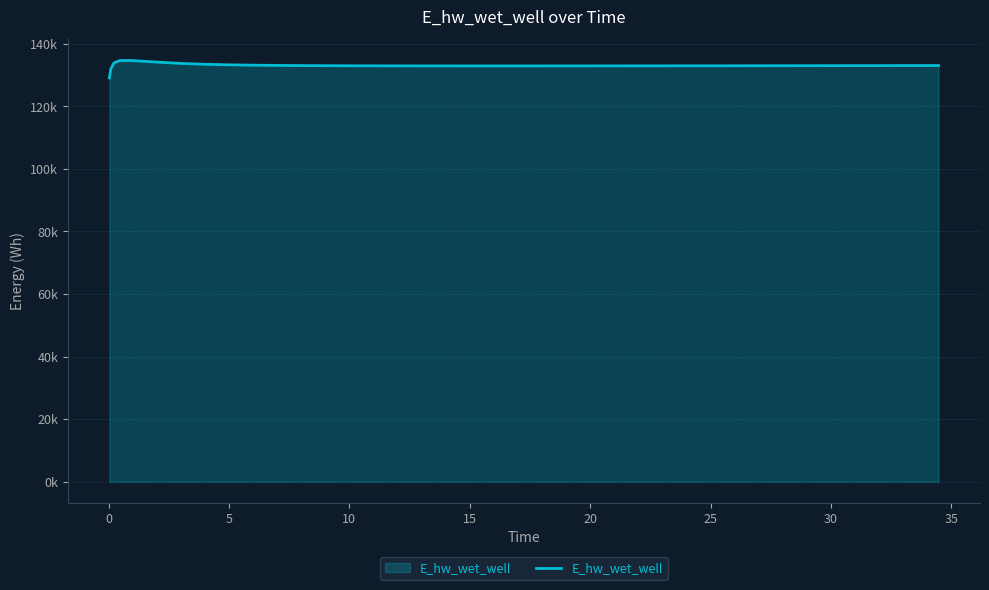

Does the chart display data point markers on the line(s)?

No